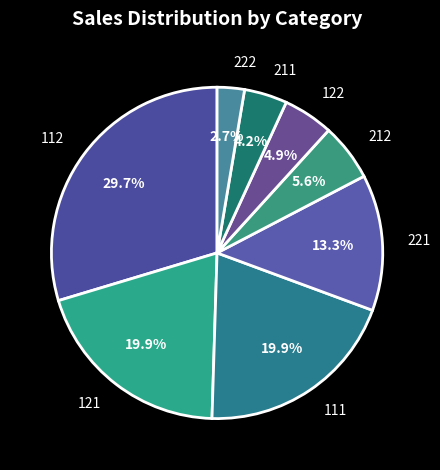

To the nearest percent, what portion does 221 represent?

13%